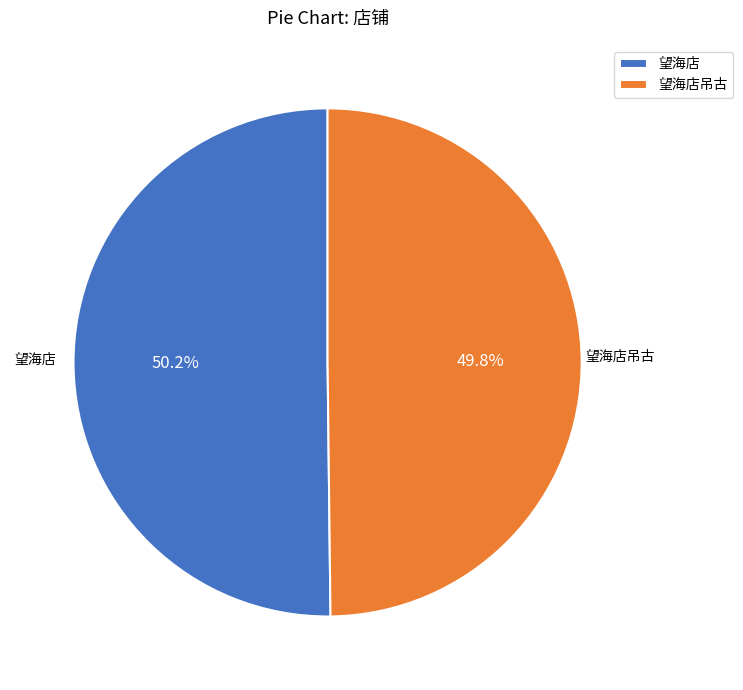

The 望海店吊古 slice represents 63% of the pie. True or false?

False